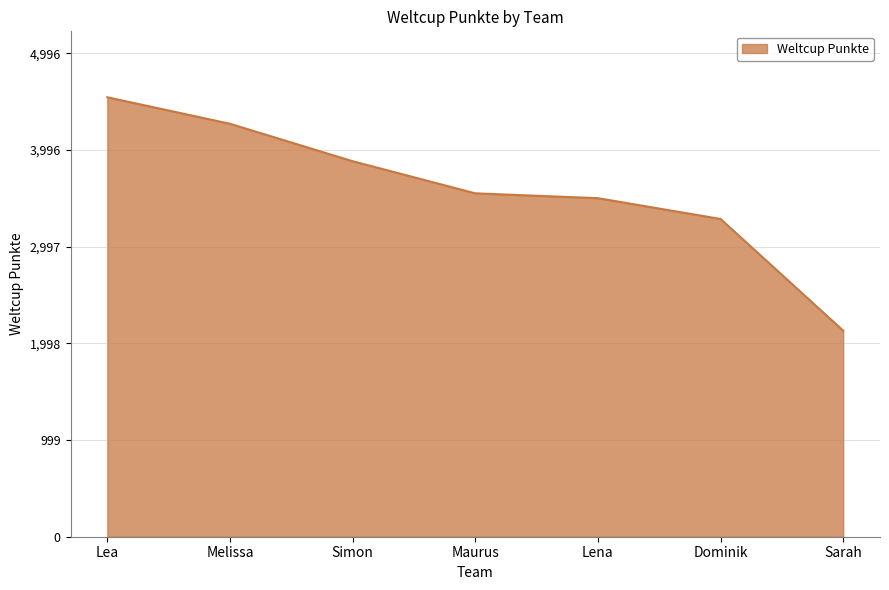

True or false: there are more than 2 points higher than both neighbors.

False